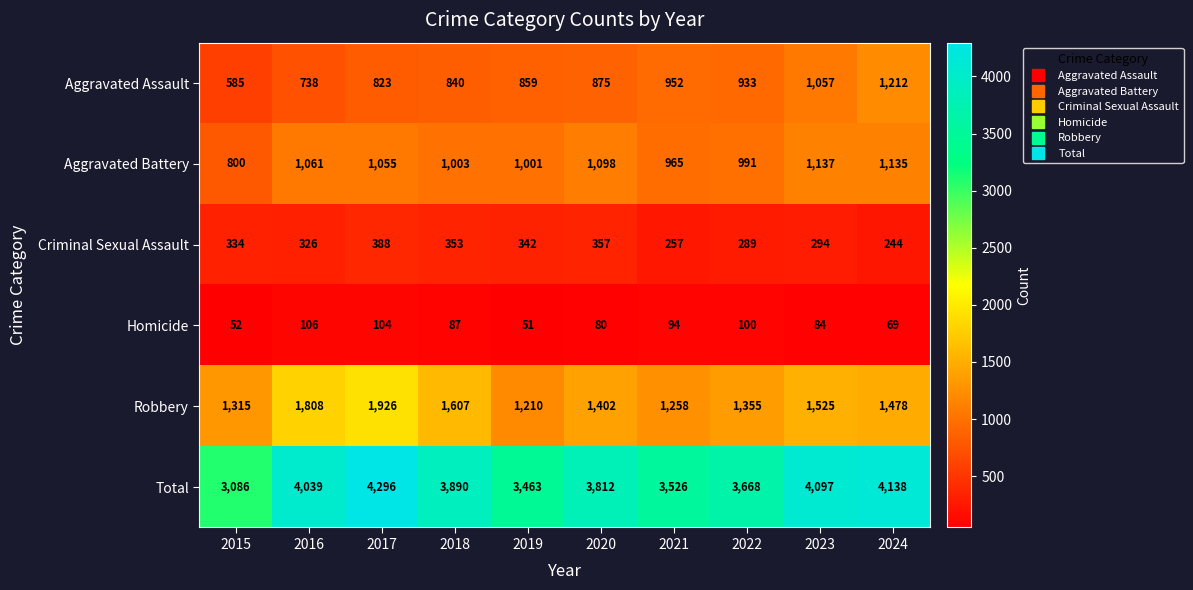

What is the difference between the second highest and second lowest values in the Total series?

675